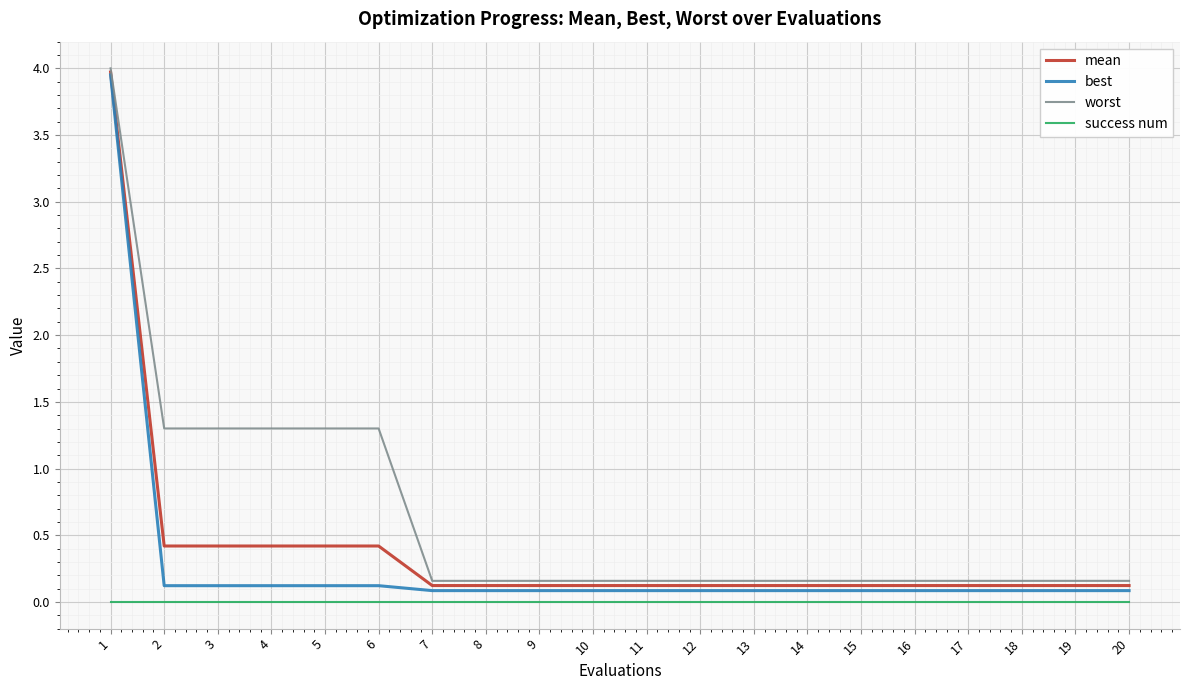

Which series has the largest range (max minus min)?

best